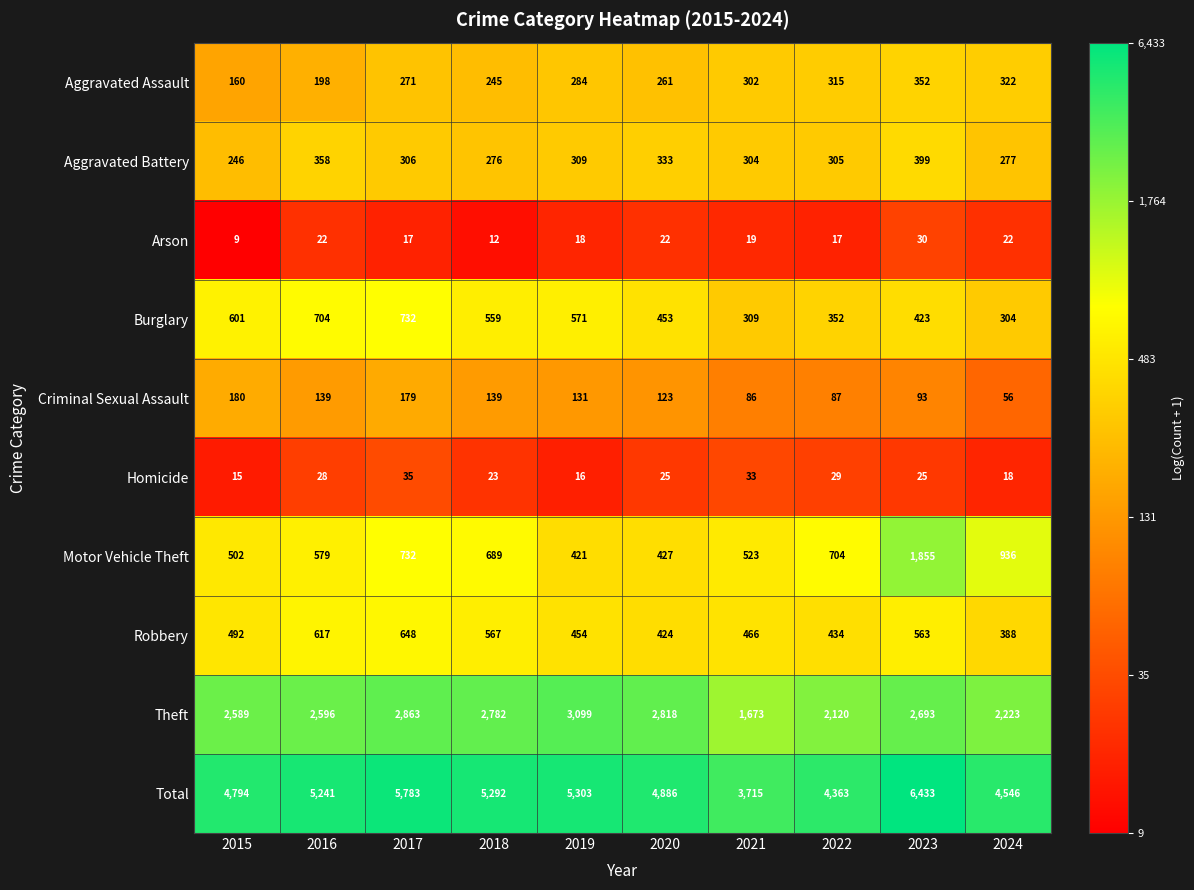

Rank the categories by Aggravated Assault value from highest to lowest.

2023, 2024, 2022, 2021, 2019, 2017, 2020, 2018, 2016, 2015